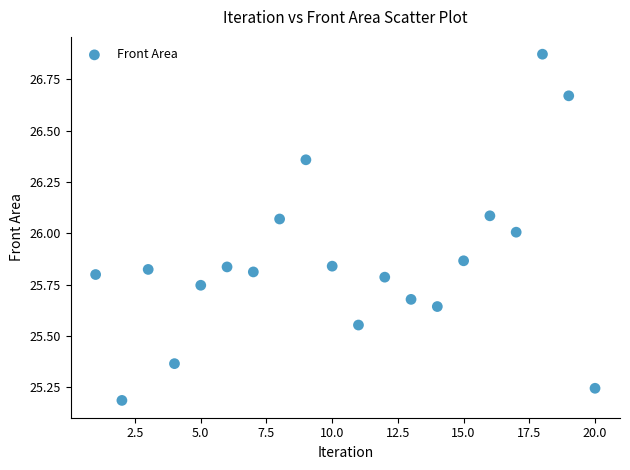

What is the range of Y values (max minus min)?

1.7